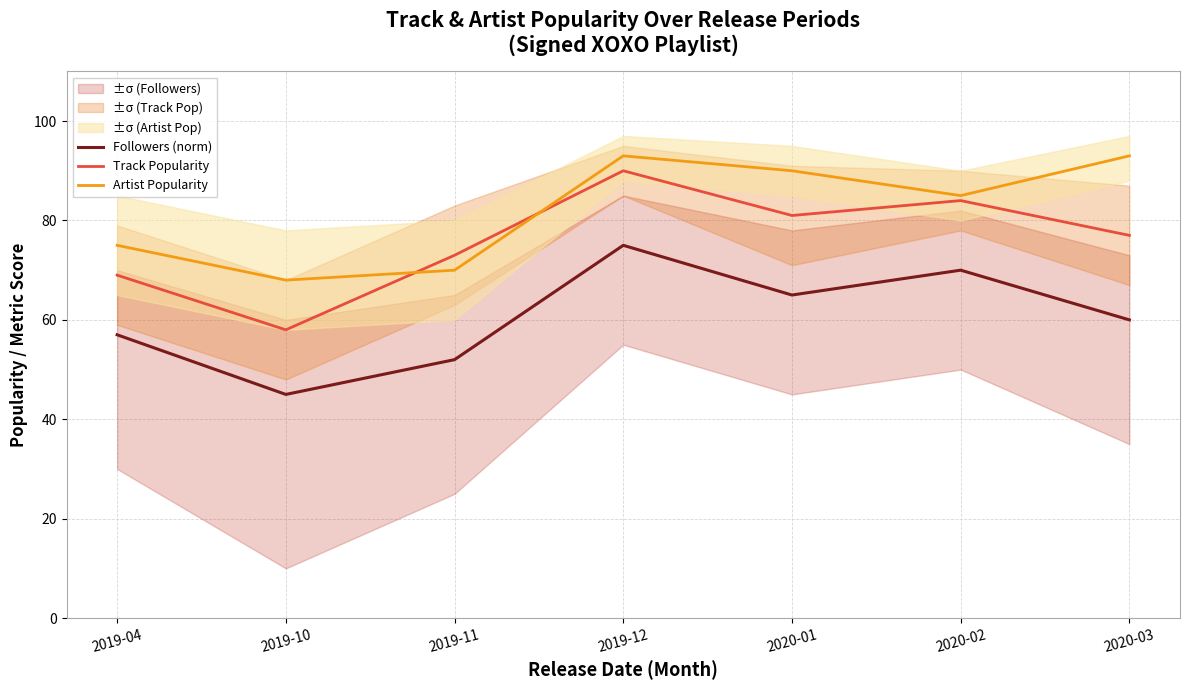

At which label is Followers (norm) closest to 60?

2020-03